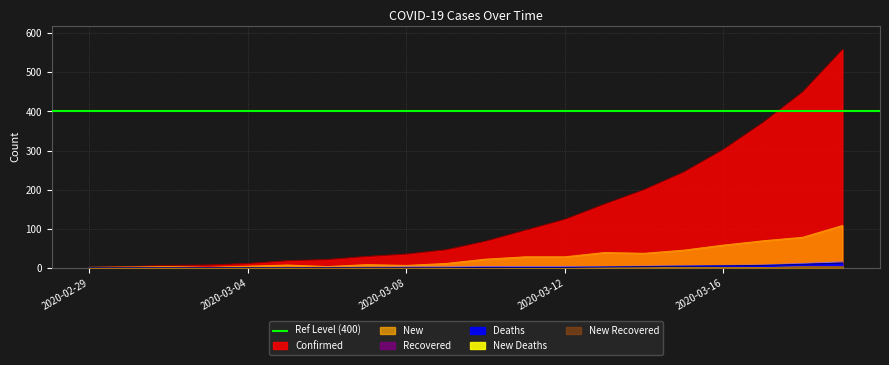

Where does the New series first go above 22?

2020-03-11